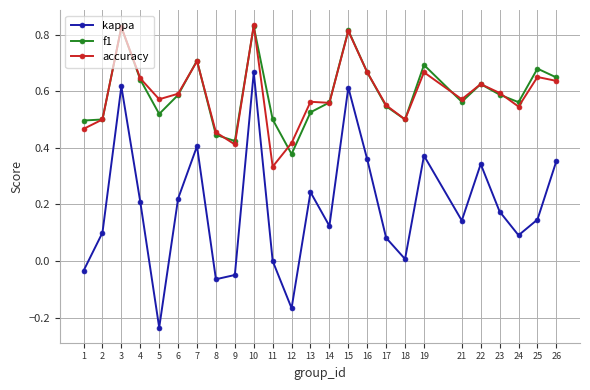

At which category does kappa reach its first local peak?

3